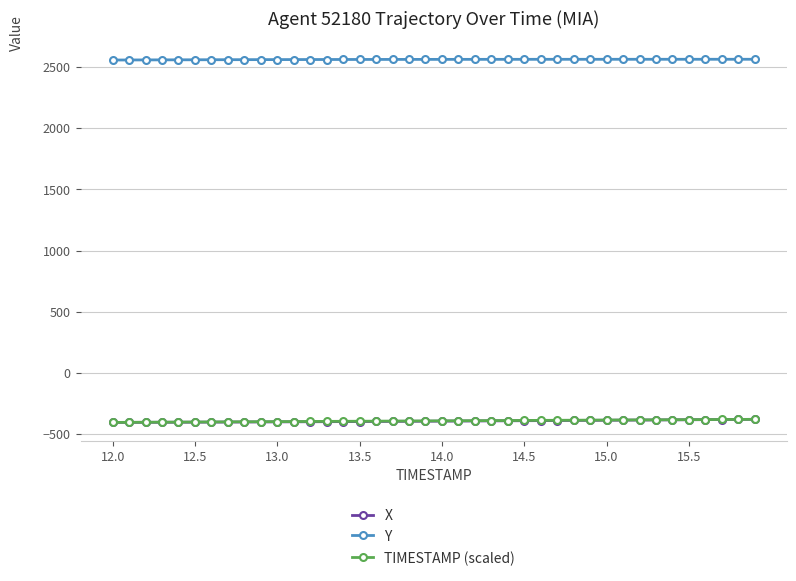

How many data points in Y are less than 2561?

15